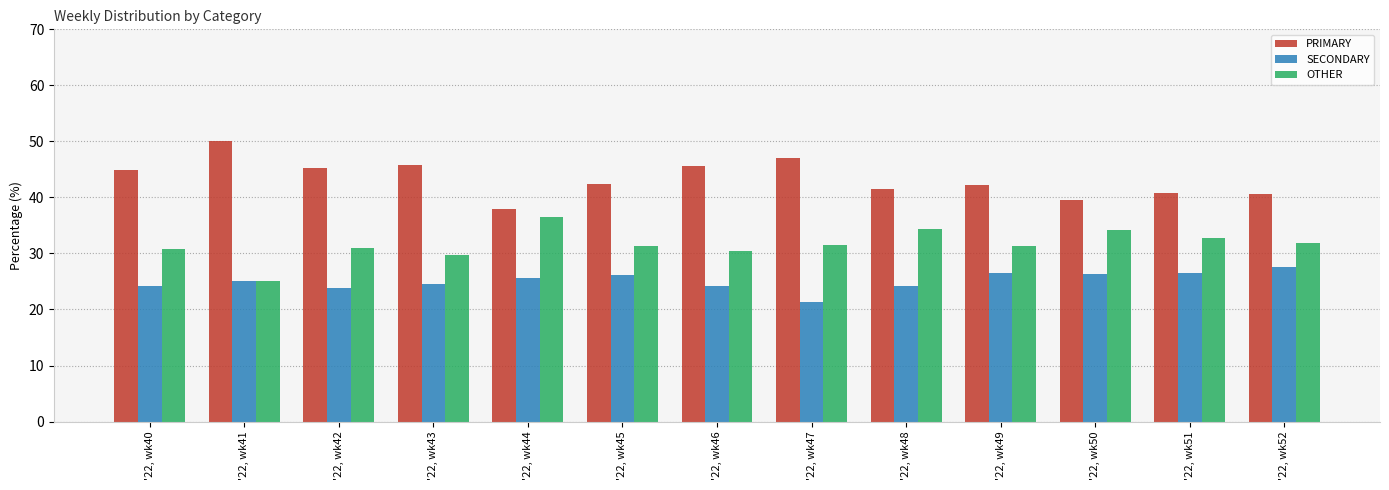

What is the spread (max minus min) of values at '22, wk46?

21.4